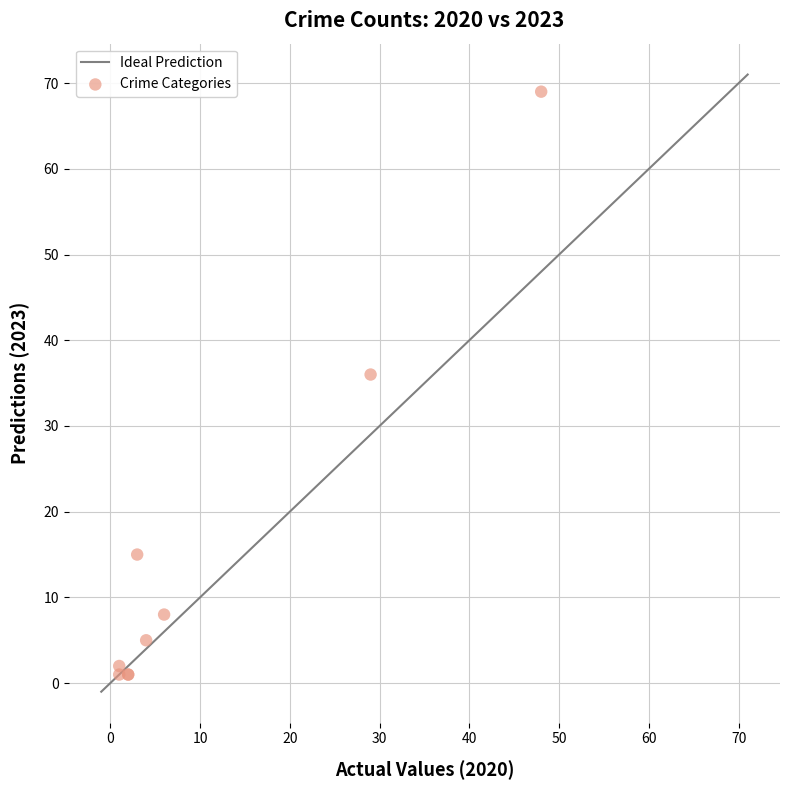

What Y value in the scatter plot is closest to 35?

36